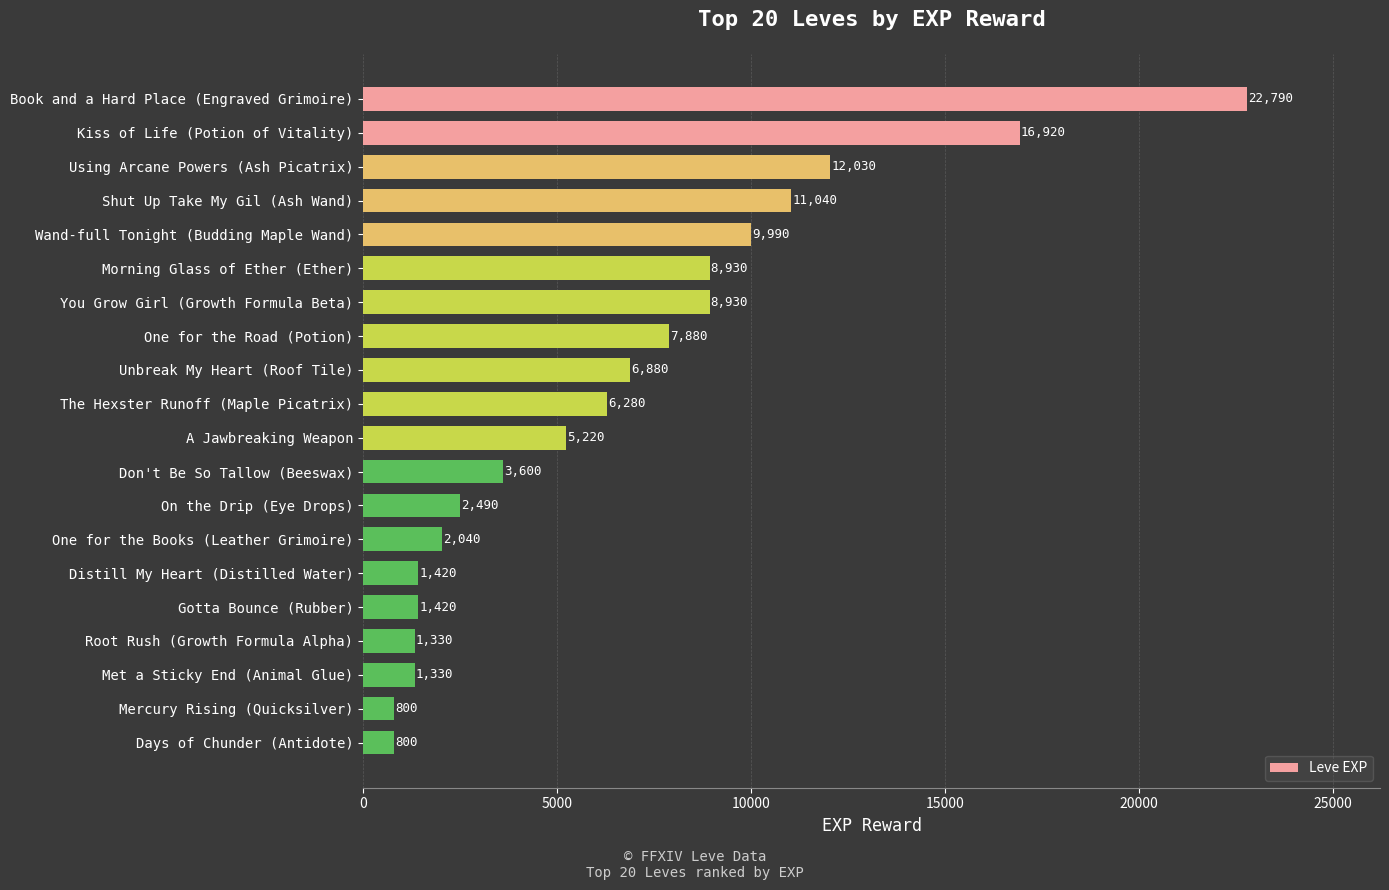

Reading top to bottom, list all the values displayed in this chart.

Book and a Hard Place (Engraved Grimoire)=22790	Kiss of Life (Potion of Vitality)=16920	Using Arcane Powers (Ash Picatrix)=12030	Shut Up Take My Gil (Ash Wand)=11040	Wand-full Tonight (Budding Maple Wand)=9990	Morning Glass of Ether (Ether)=8930	You Grow Girl (Growth Formula Beta)=8930	One for the Road (Potion)=7880	Unbreak My Heart (Roof Tile)=6880	The Hexster Runoff (Maple Picatrix)=6280	A Jawbreaking Weapon=5220	Don't Be So Tallow (Beeswax)=3600	On the Drip (Eye Drops)=2490	One for the Books (Leather Grimoire)=2040	Distill My Heart (Distilled Water)=1420	Gotta Bounce (Rubber)=1420	Root Rush (Growth Formula Alpha)=1330	Met a Sticky End (Animal Glue)=1330	Mercury Rising (Quicksilver)=800	Days of Chunder (Antidote)=800